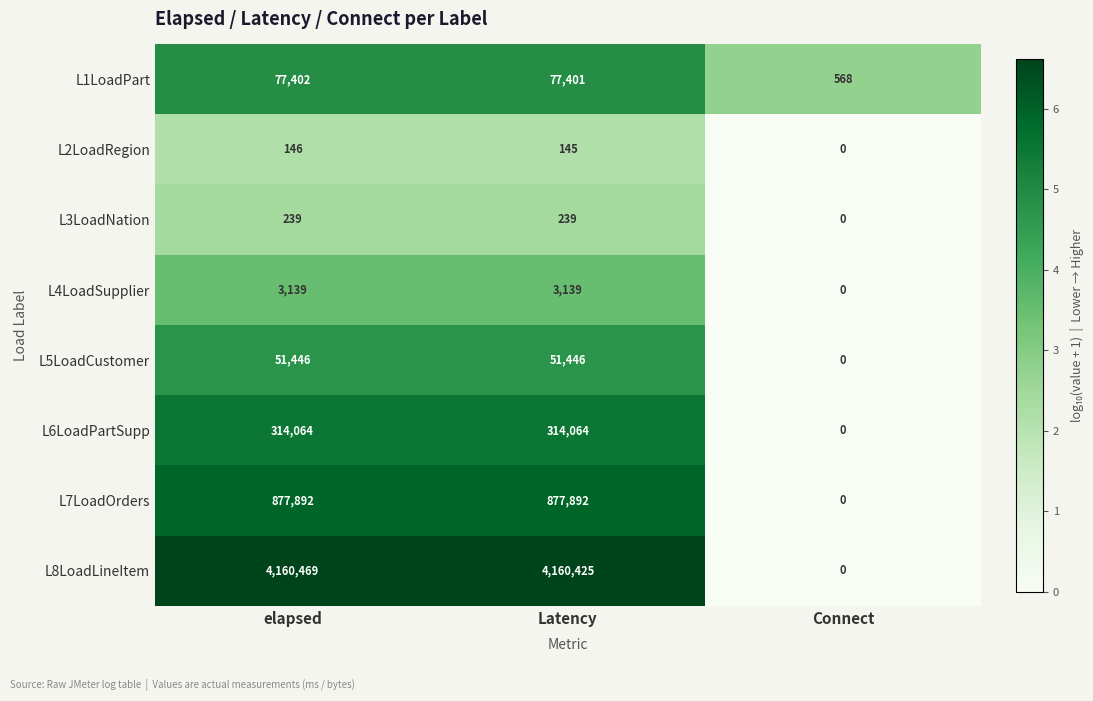

Reading left to right, list all the values displayed in this chart.

L1LoadPart: 77402	77401	568
L2LoadRegion: 146	145	0
L3LoadNation: 239	239	0
L4LoadSupplier: 3139	3139	0
L5LoadCustomer: 51446	51446	0
L6LoadPartSupp: 314064	314064	0
L7LoadOrders: 877892	877892	0
L8LoadLineItem: 4160469	4160425	0